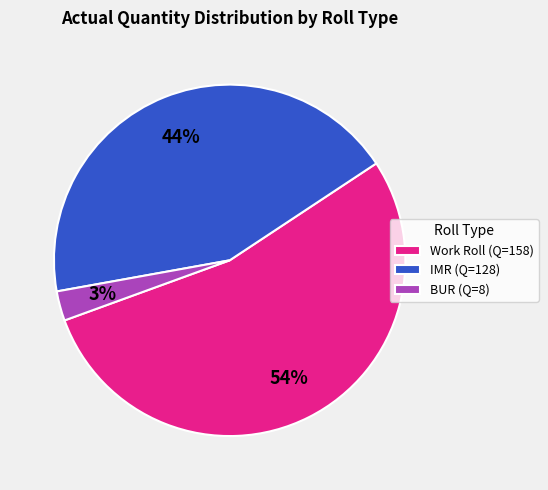

What percentage is the BUR (Q=8) slice, to the nearest percent?

3%